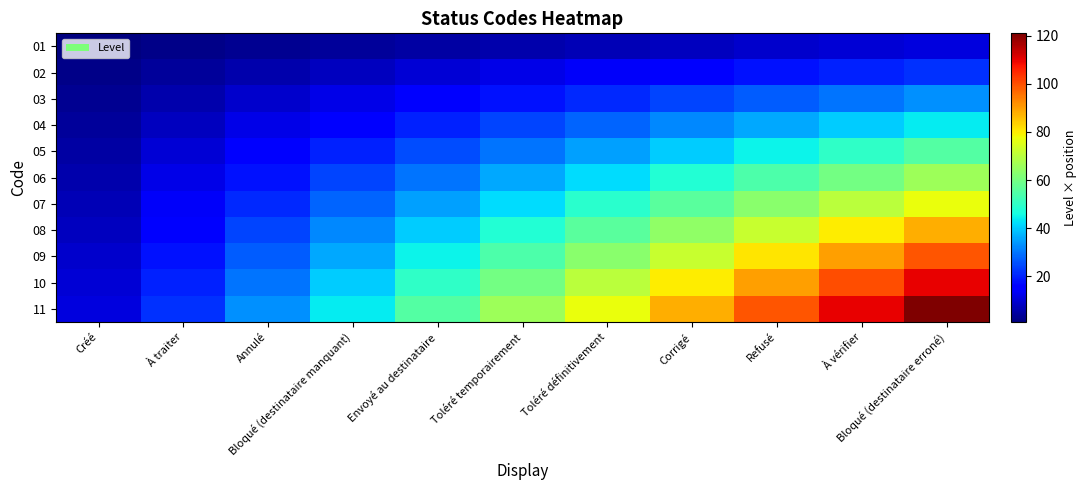

Reading left to right, transcribe all the data shown in this chart.

01: Créé=1	À traiter=2	Annulé=3	Bloqué (destinataire manquant)=4	Envoyé au destinataire=5	Toléré temporairement=6	Toléré définitivement=7	Corrigé=8	Refusé=9	À vérifier=10	Bloqué (destinataire erroné)=11
02: Créé=2	À traiter=4	Annulé=6	Bloqué (destinataire manquant)=8	Envoyé au destinataire=10	Toléré temporairement=12	Toléré définitivement=14	Corrigé=16	Refusé=18	À vérifier=20	Bloqué (destinataire erroné)=22
03: Créé=3	À traiter=6	Annulé=9	Bloqué (destinataire manquant)=12	Envoyé au destinataire=15	Toléré temporairement=18	Toléré définitivement=21	Corrigé=24	Refusé=27	À vérifier=30	Bloqué (destinataire erroné)=33
04: Créé=4	À traiter=8	Annulé=12	Bloqué (destinataire manquant)=16	Envoyé au destinataire=20	Toléré temporairement=24	Toléré définitivement=28	Corrigé=32	Refusé=36	À vérifier=40	Bloqué (destinataire erroné)=44
05: Créé=5	À traiter=10	Annulé=15	Bloqué (destinataire manquant)=20	Envoyé au destinataire=25	Toléré temporairement=30	Toléré définitivement=35	Corrigé=40	Refusé=45	À vérifier=50	Bloqué (destinataire erroné)=55
06: Créé=6	À traiter=12	Annulé=18	Bloqué (destinataire manquant)=24	Envoyé au destinataire=30	Toléré temporairement=36	Toléré définitivement=42	Corrigé=48	Refusé=54	À vérifier=60	Bloqué (destinataire erroné)=66
07: Créé=7	À traiter=14	Annulé=21	Bloqué (destinataire manquant)=28	Envoyé au destinataire=35	Toléré temporairement=42	Toléré définitivement=49	Corrigé=56	Refusé=63	À vérifier=70	Bloqué (destinataire erroné)=77
08: Créé=8	À traiter=16	Annulé=24	Bloqué (destinataire manquant)=32	Envoyé au destinataire=40	Toléré temporairement=48	Toléré définitivement=56	Corrigé=64	Refusé=72	À vérifier=80	Bloqué (destinataire erroné)=88
09: Créé=9	À traiter=18	Annulé=27	Bloqué (destinataire manquant)=36	Envoyé au destinataire=45	Toléré temporairement=54	Toléré définitivement=63	Corrigé=72	Refusé=81	À vérifier=90	Bloqué (destinataire erroné)=99
10: Créé=10	À traiter=20	Annulé=30	Bloqué (destinataire manquant)=40	Envoyé au destinataire=50	Toléré temporairement=60	Toléré définitivement=70	Corrigé=80	Refusé=90	À vérifier=100	Bloqué (destinataire erroné)=110
11: Créé=11	À traiter=22	Annulé=33	Bloqué (destinataire manquant)=44	Envoyé au destinataire=55	Toléré temporairement=66	Toléré définitivement=77	Corrigé=88	Refusé=99	À vérifier=110	Bloqué (destinataire erroné)=121